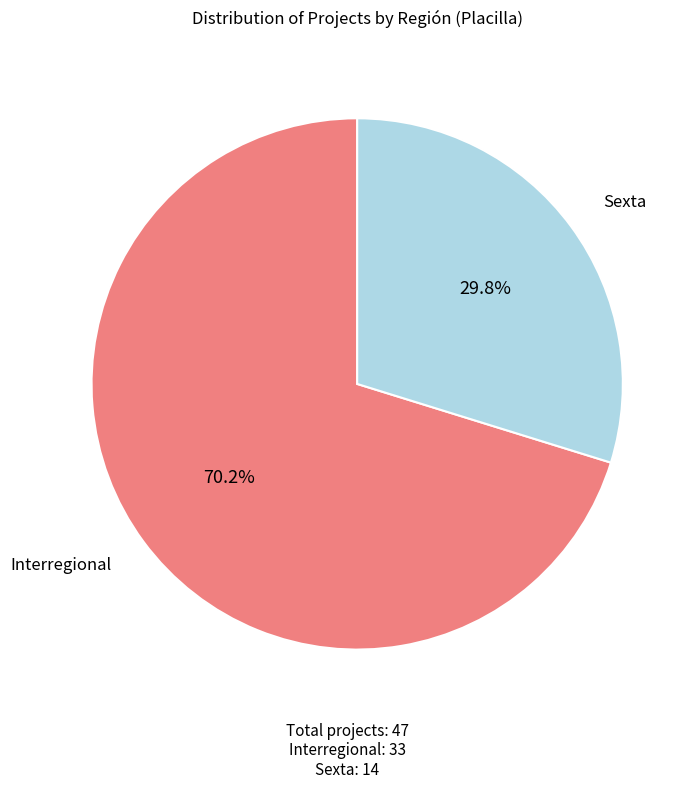

Is there a majority slice in this chart?

Yes